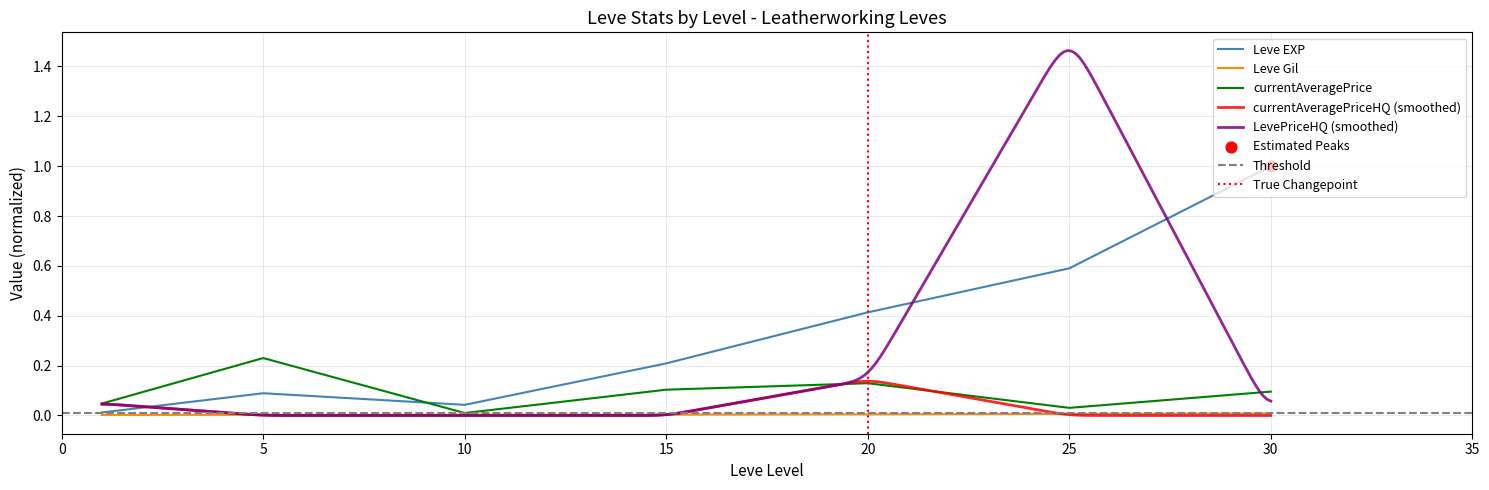

The value of Leve EXP at 25 is 0.6. True or false?

True